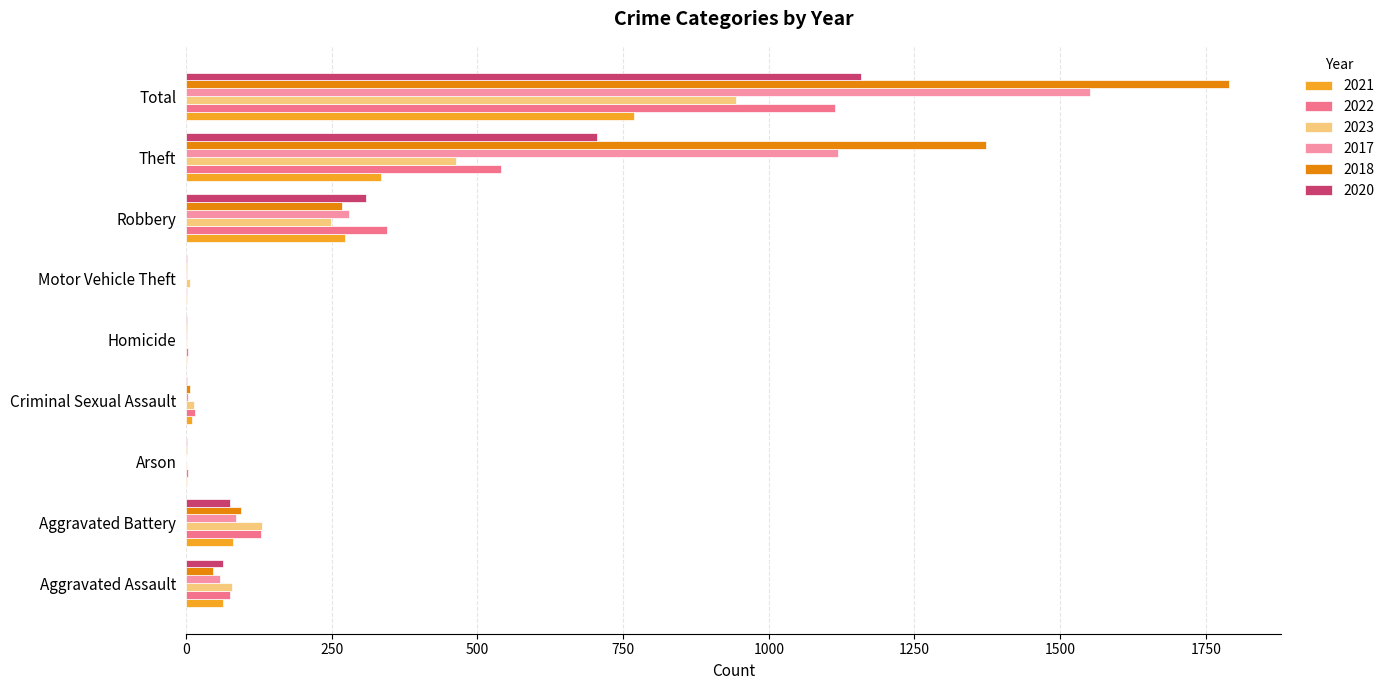

What is the spread (max minus min) of values at Criminal Sexual Assault?

15